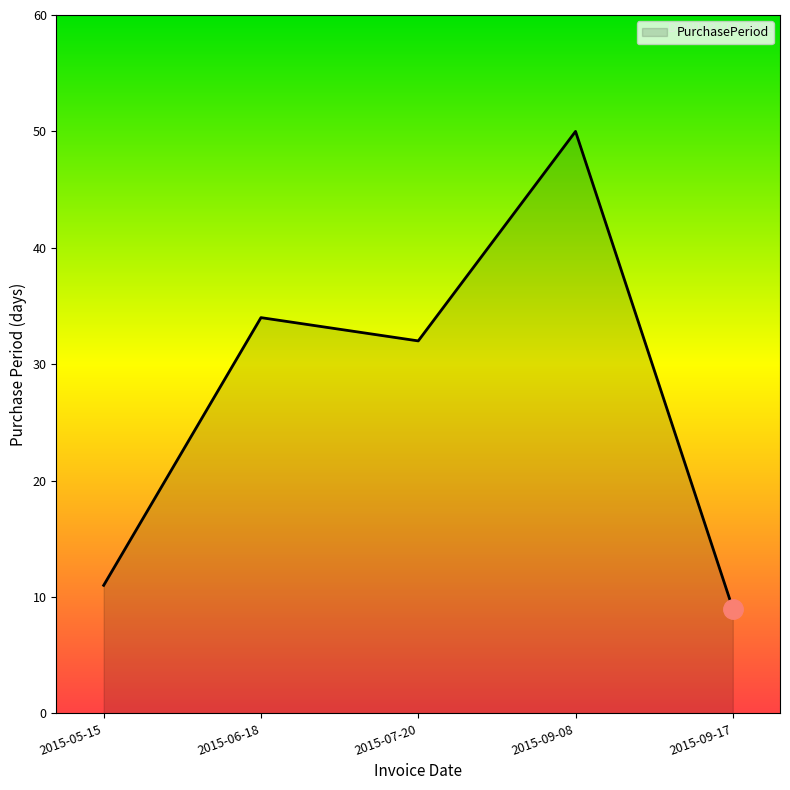

What position from the right is 2015-06-18?

4